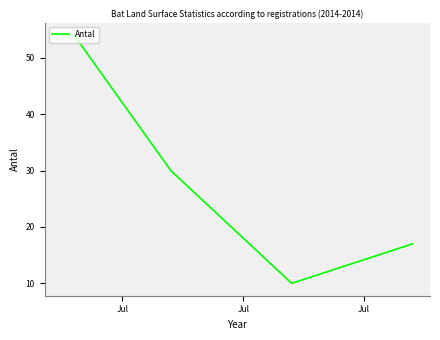

What is the maximum value shown in the chart?

54